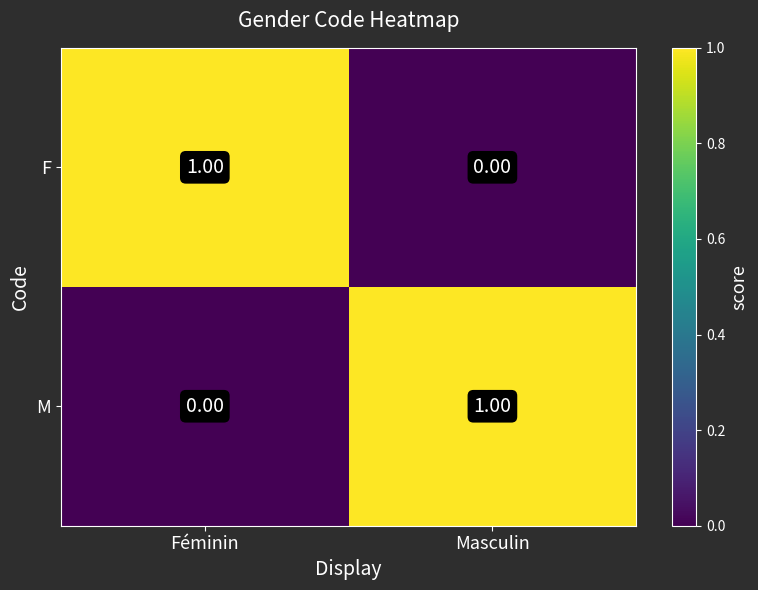

At which label does F reach its peak?

Féminin